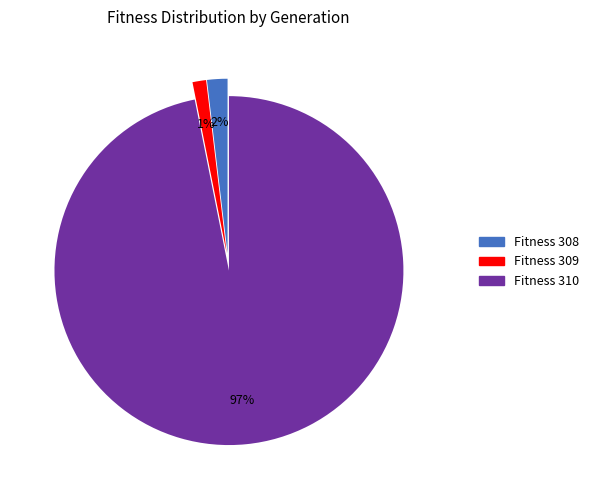

To the nearest percent, what is the difference between the largest and smallest slice percentages?

96%